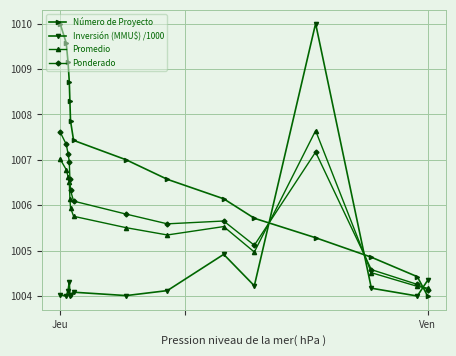

How many lines are shown in the chart?

4